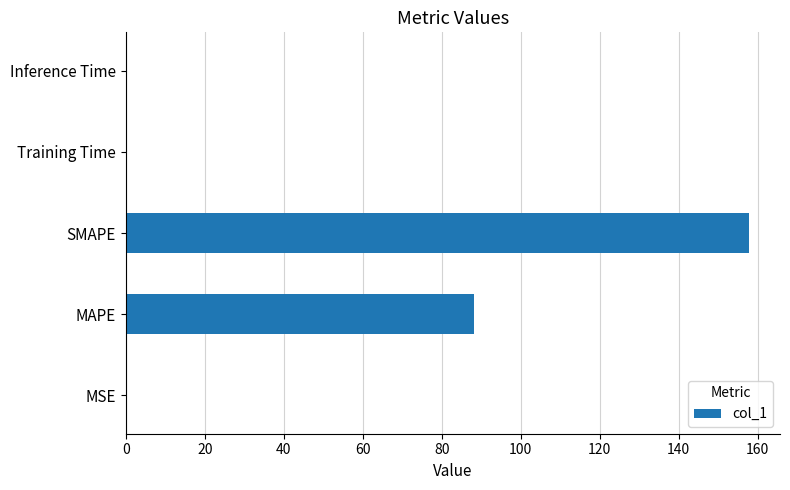

The chart shows a value of 88.2 at MAPE. True or false?

True